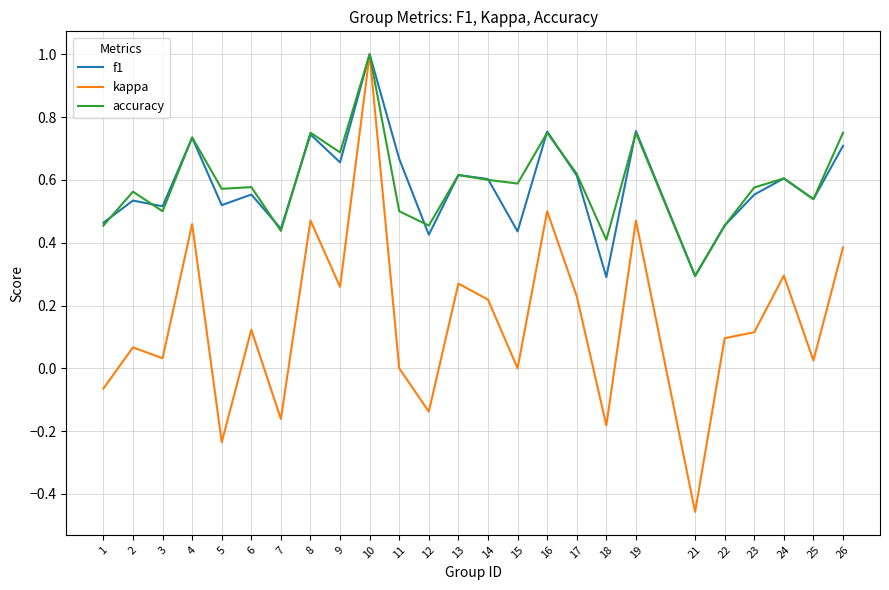

What is the maximum value shown in the chart?

1.0